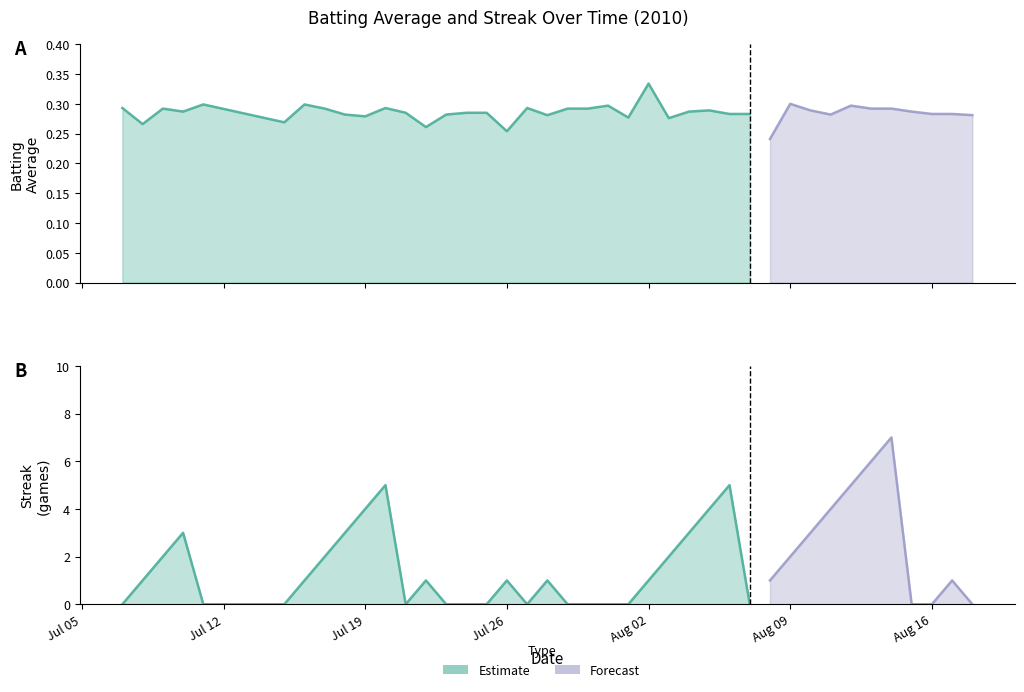

Between 4 and 27, which series saw the biggest shift?

Streak